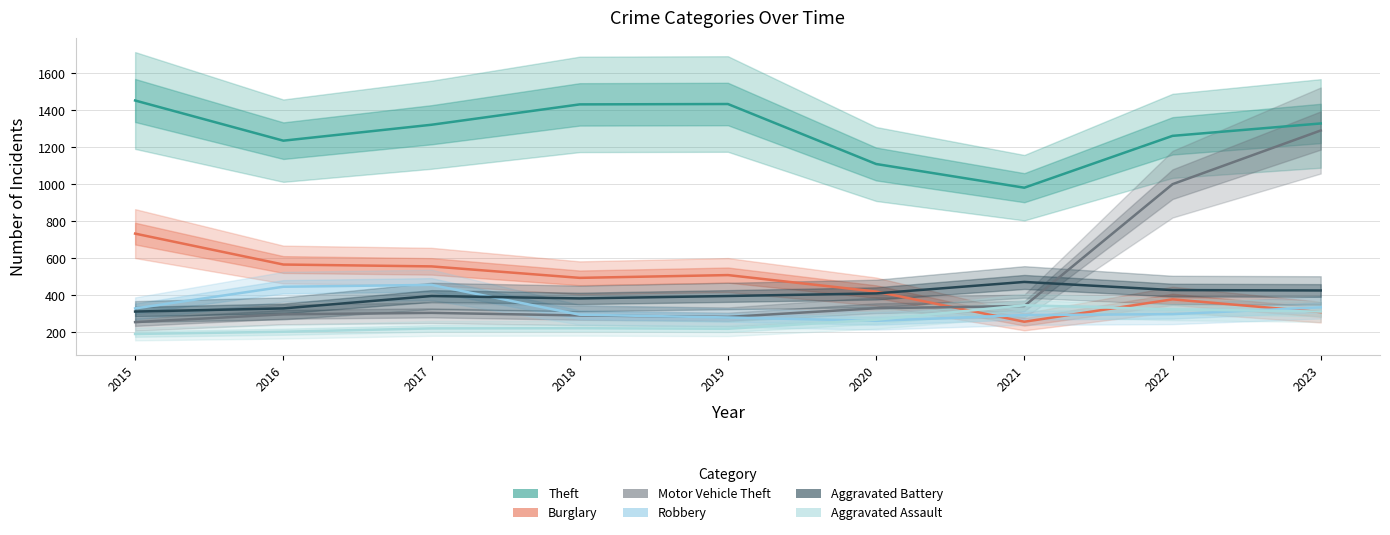

What is the average value of the Motor Vehicle Theft series?

489